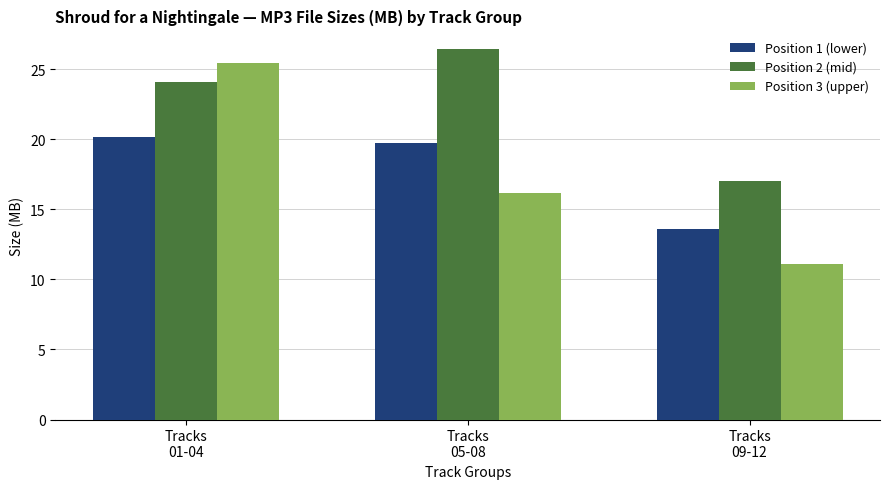

True or false: Position 2 (mid) has a value of 17.1 at Tracks
09-12.

True